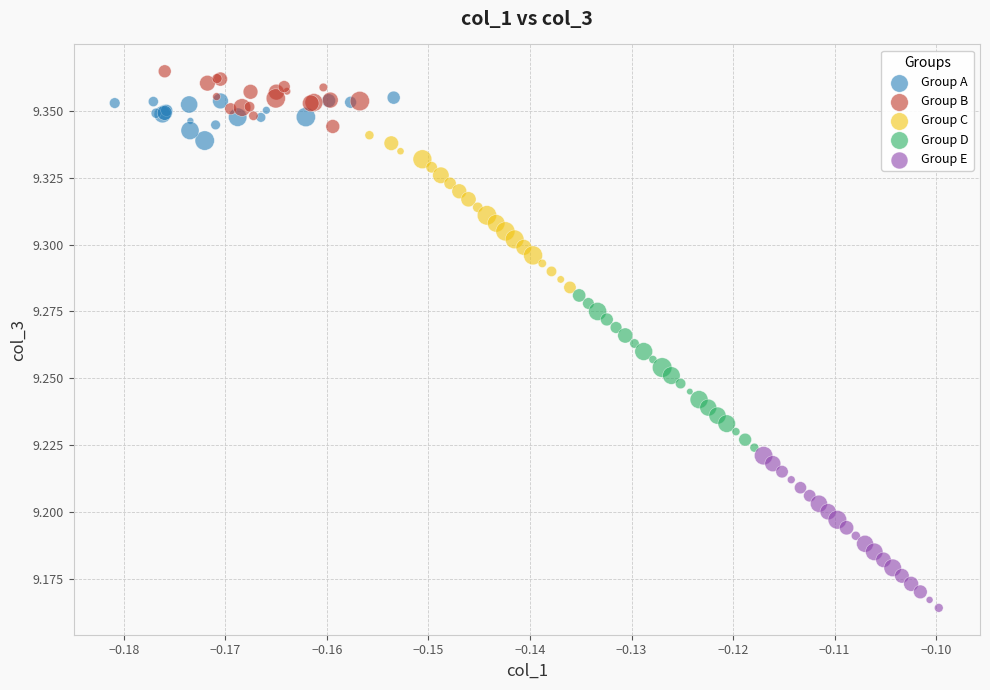

Which series reaches the minimum Y coordinate?

Group E